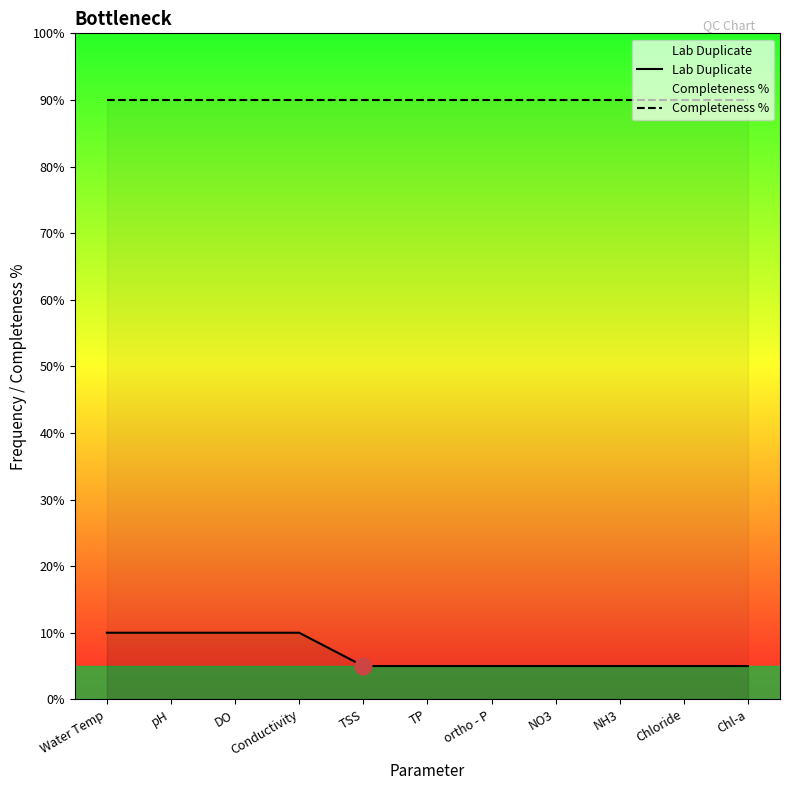

True or false: Lab Duplicate and Completeness % cross at least once.

False